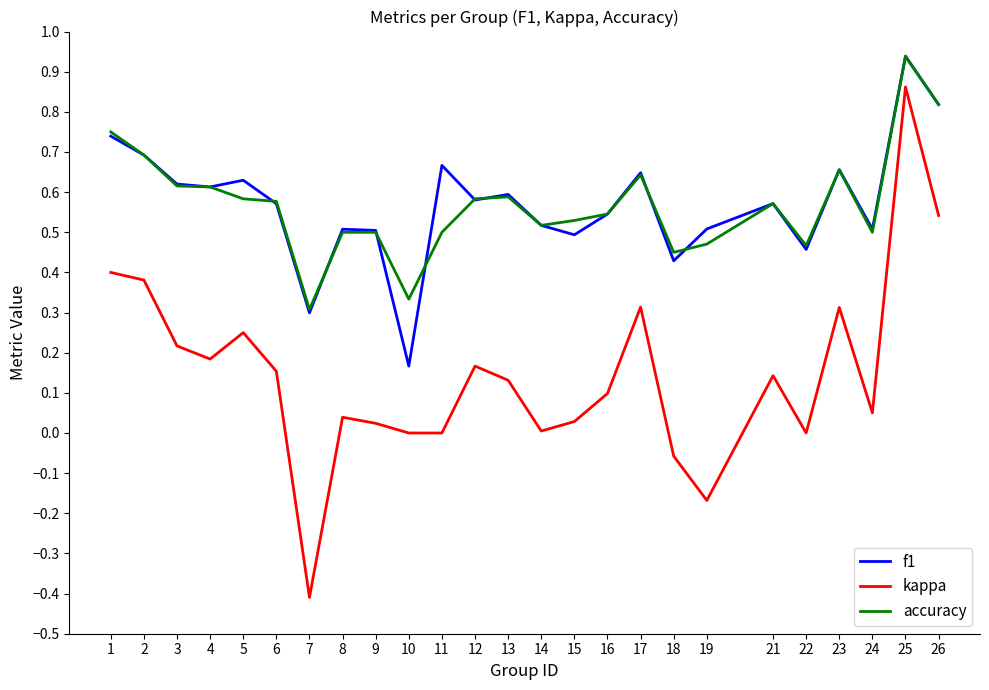

True or false: f1 has a value of 0.5 at 19.

True